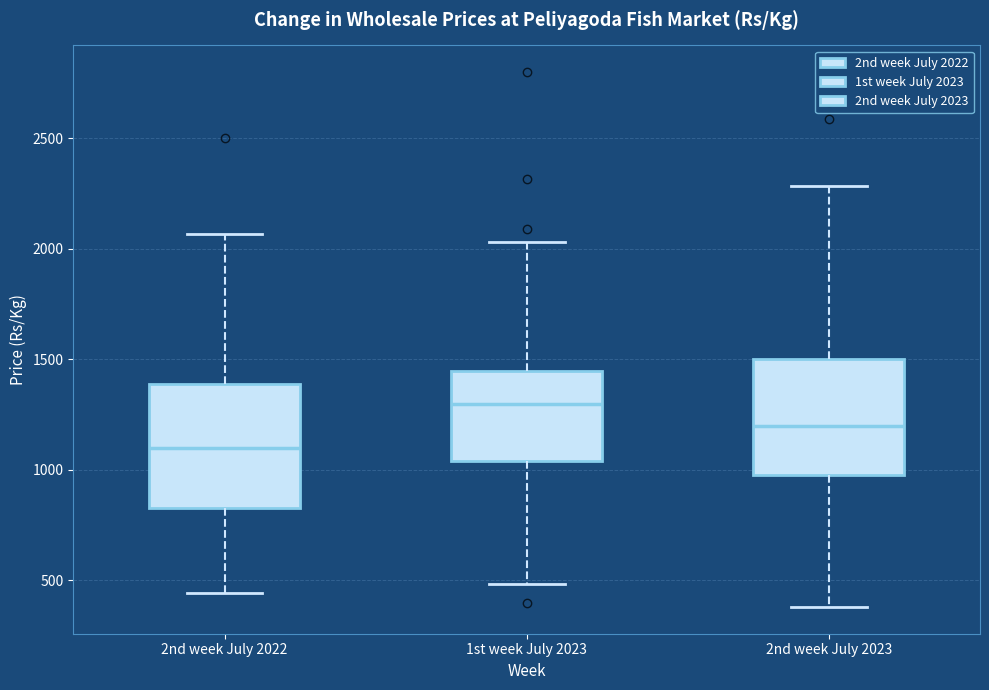

Reading left to right, transcribe this box plot: for each box, give where its median line is, the range the box spans, and where its two whiskers end, as read against the y-axis. The values are not printed on the chart, so give them approximately, as read against the axis.

2nd week July 2022: median 1100, box 850 to 1400, whiskers 450 to 2050
1st week July 2023: median 1300, box 1050 to 1450, whiskers 500 to 2050
2nd week July 2023: median 1200, box 1000 to 1500, whiskers 400 to 2300